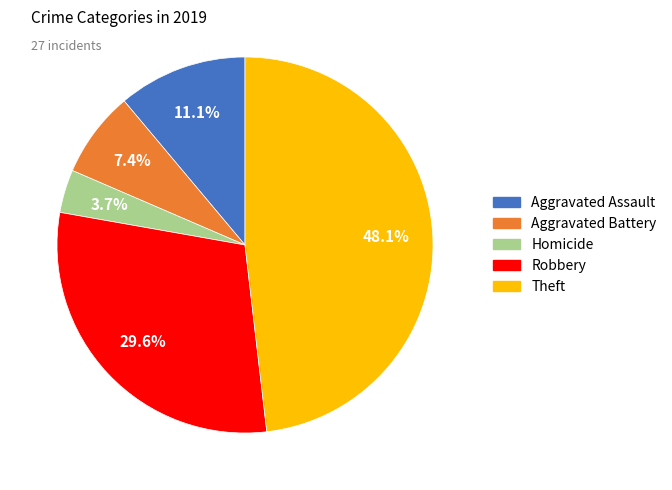

Does any single category account for the majority?

No